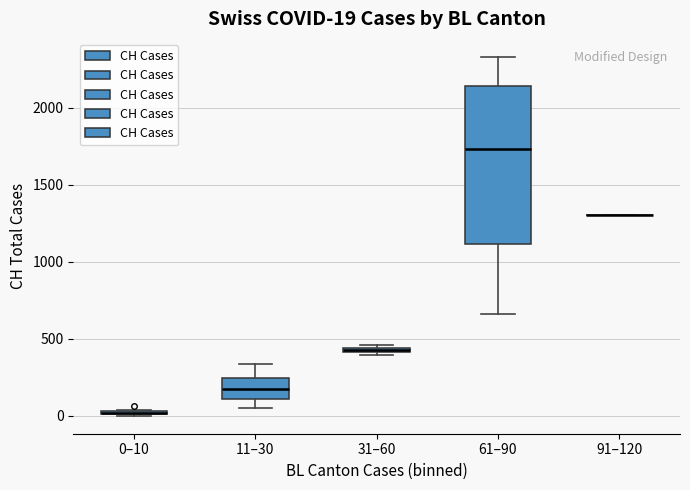

Comparing the boxes themselves (not the whiskers), which one is the tallest?

61–90